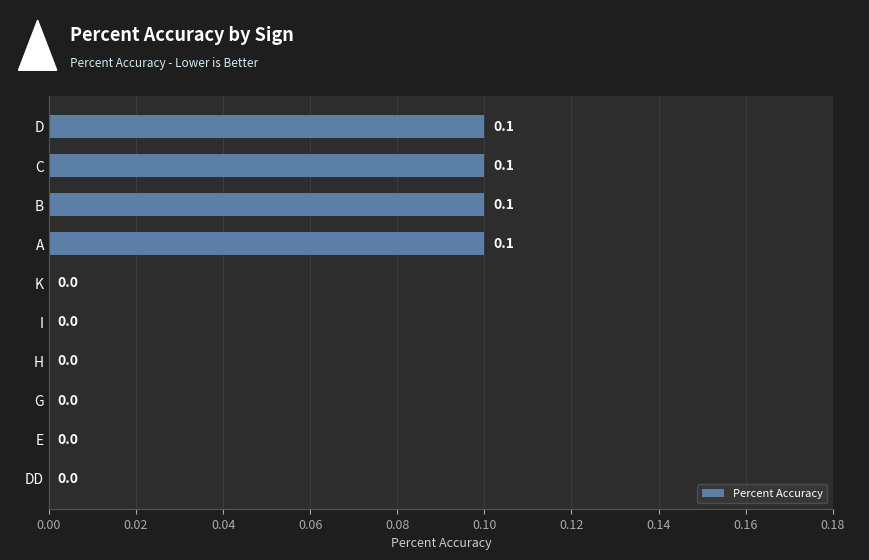

How many series are shown in this chart?

1